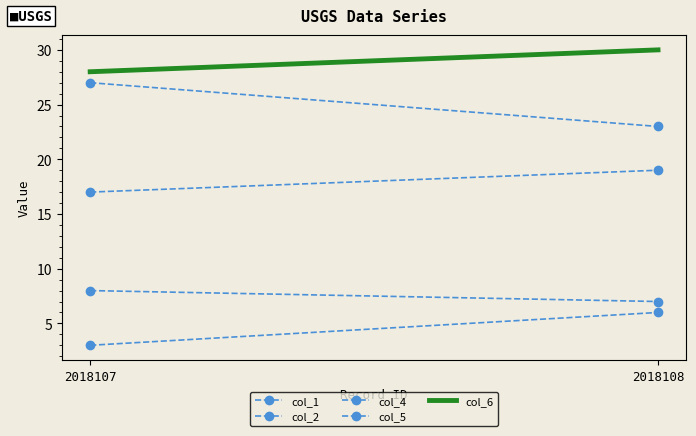

What is the sum of all col_2 values?

15